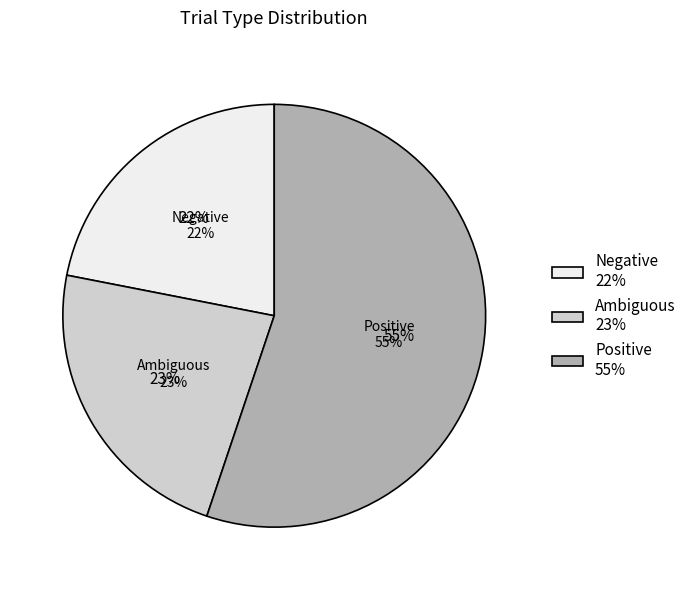

Does Negative represent more than half of the total?

No